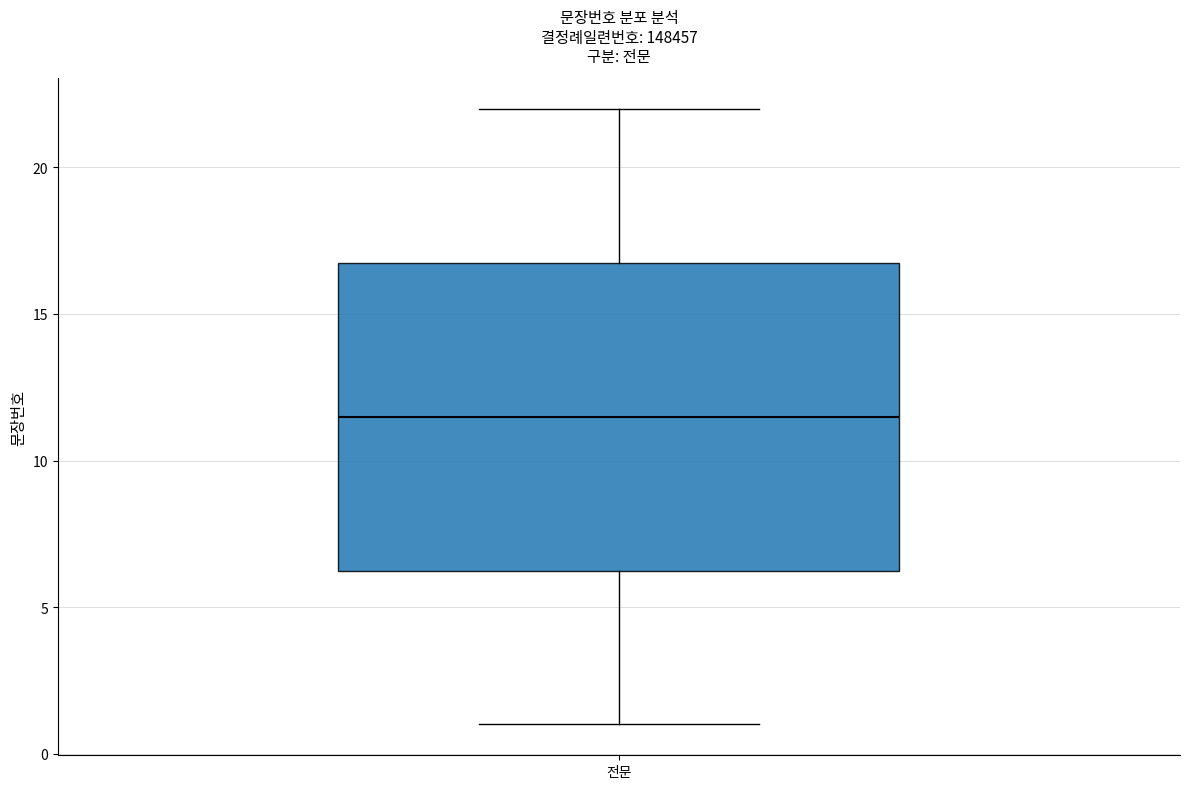

Where does the lower whisker of the box for 전문 end on the y-axis? The values are not printed on the chart, so give them approximately, as read against the axis.

1.0